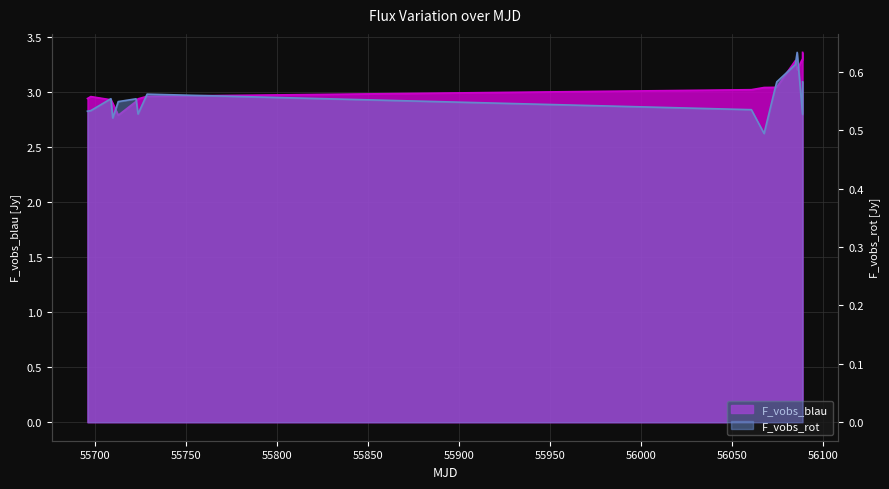

Between 55709.9584028 and 55708.959294, which is larger?

55708.959294